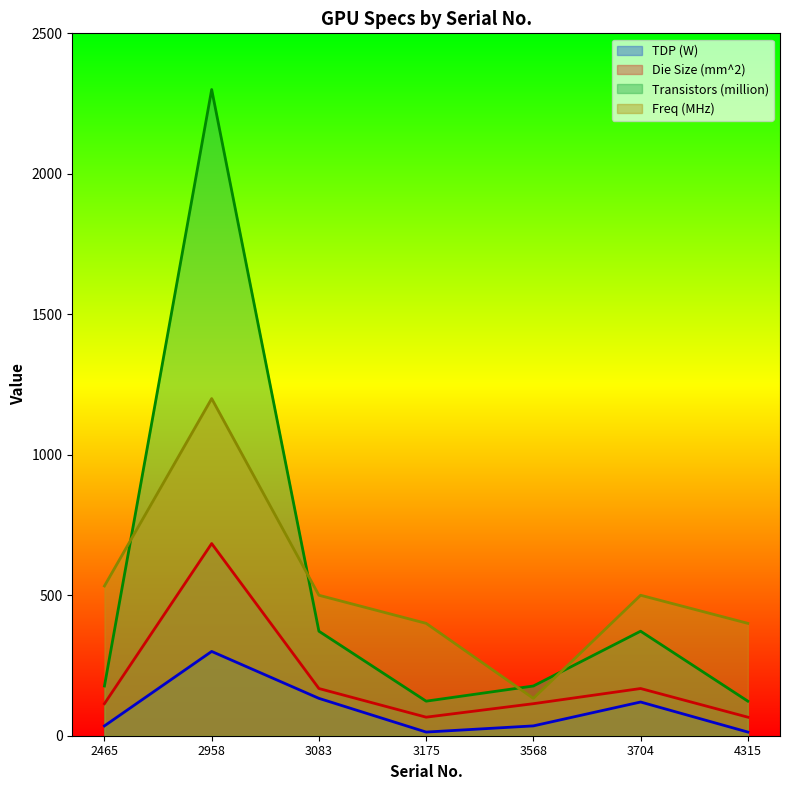

Rank the series by their maximum value, from lowest to highest.

TDP (W), Die Size (mm^2), Freq (MHz), Transistors (million)